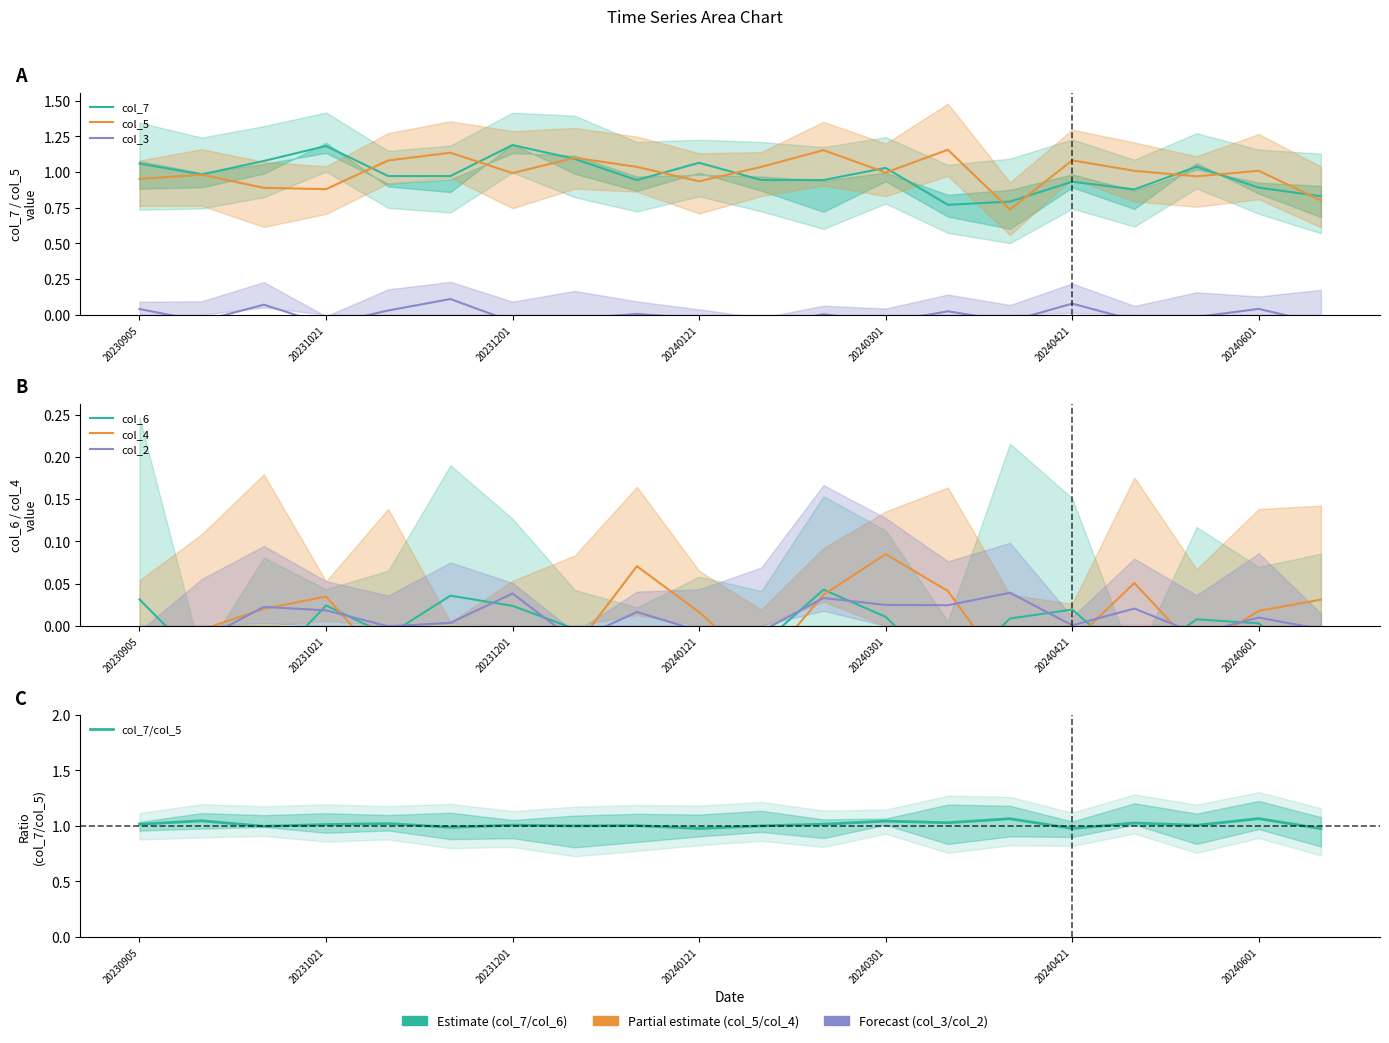

Which series changed the most between 20231001 and 20240401?

col_2